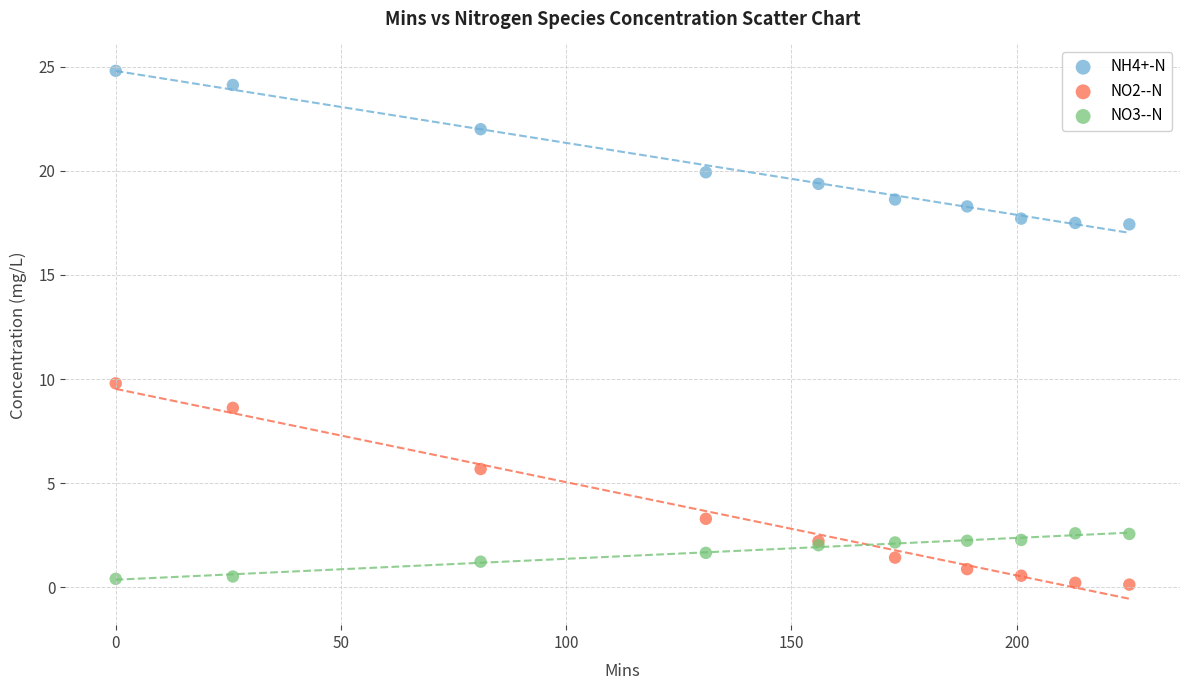

Which series contains the highest Y value?

NH4+-N